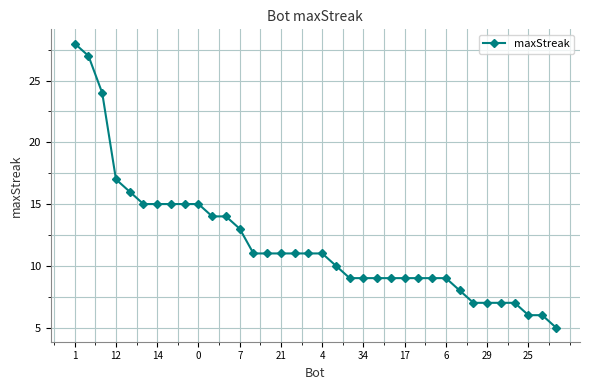

What is the minimum value shown in the chart?

5